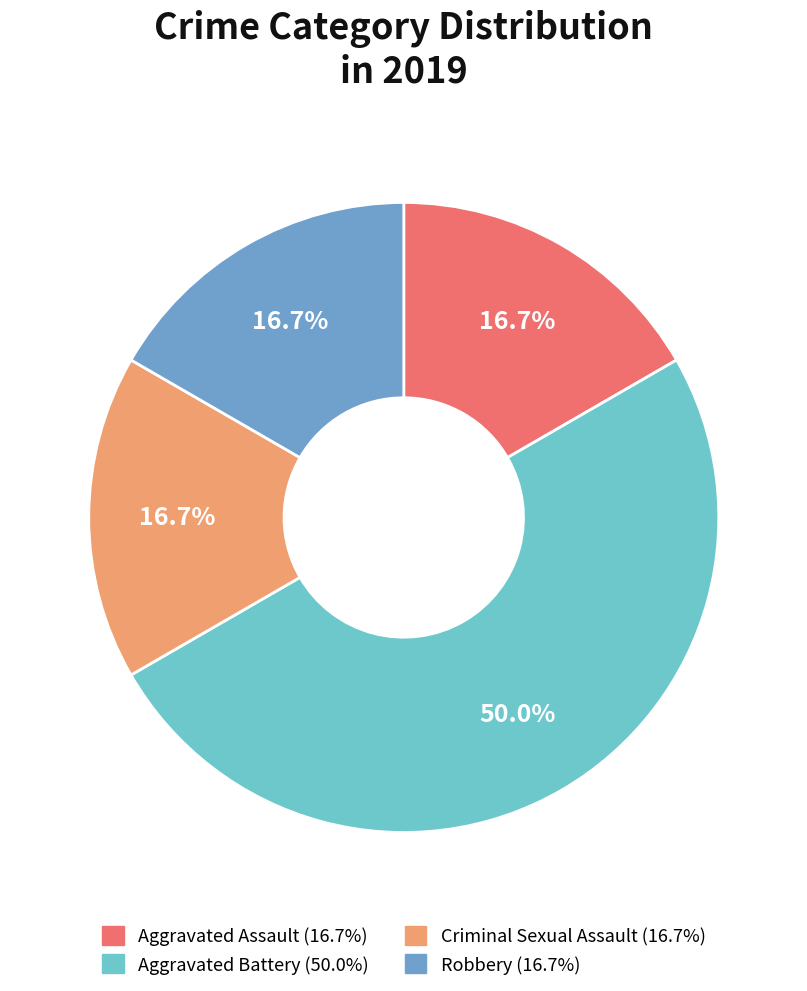

Combined, do Aggravated Battery and Aggravated Assault account for over 50%?

Yes